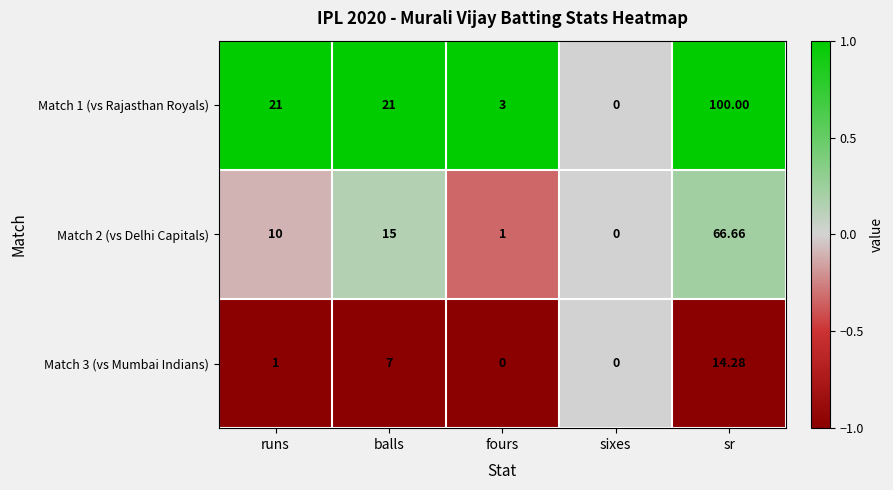

At which category is the sum across all series the highest?

sr